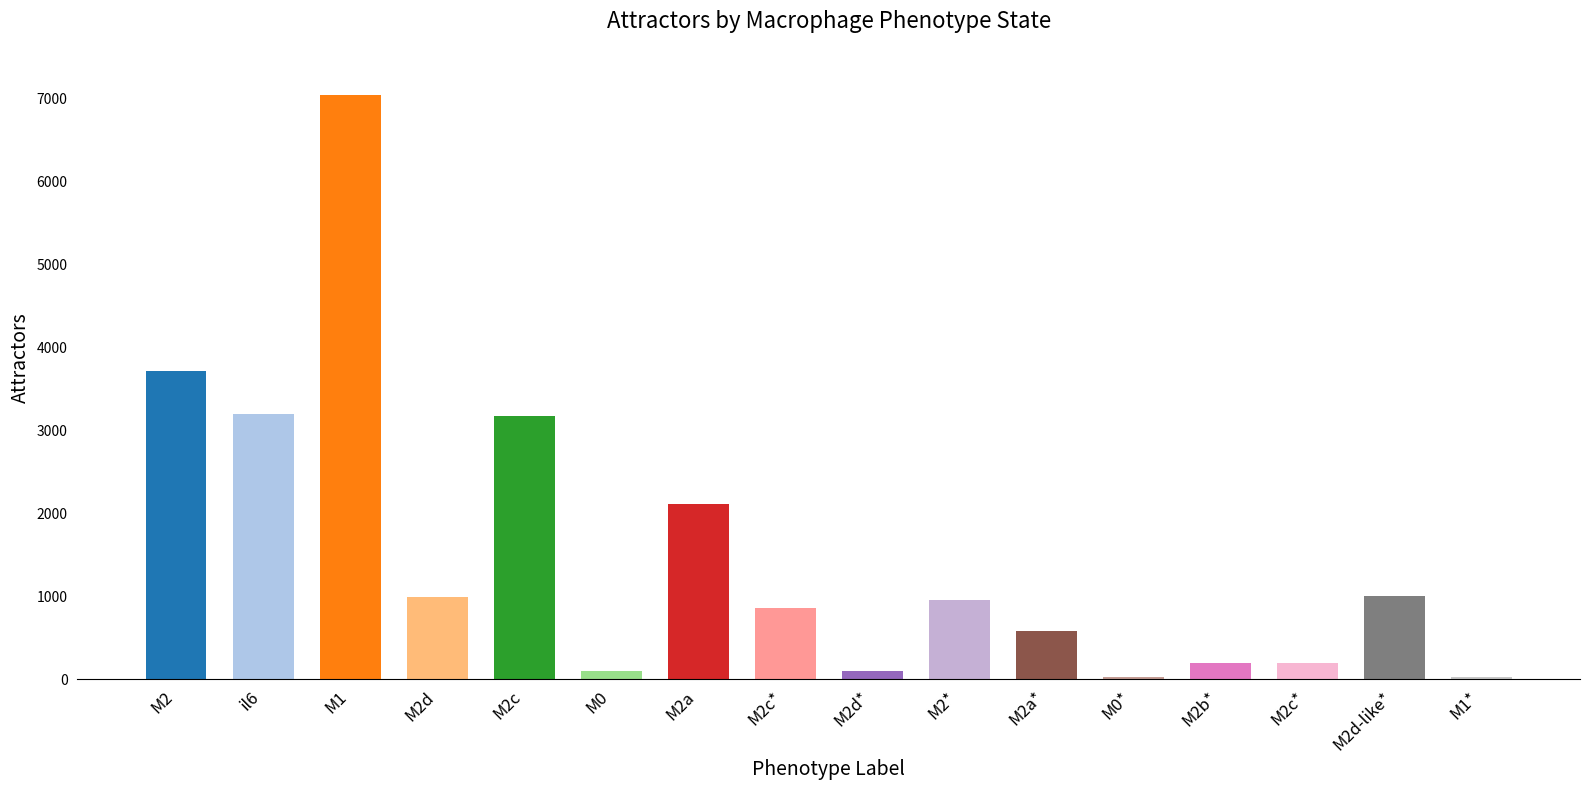

How many categories are shown in the chart?

16